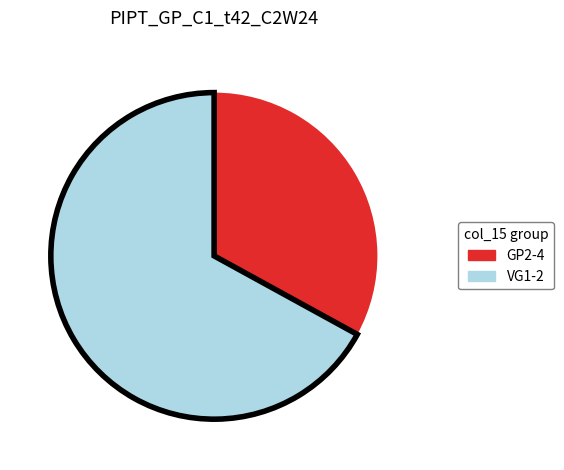

Rank the categories by value from highest to lowest.

VG1-2, GP2-4